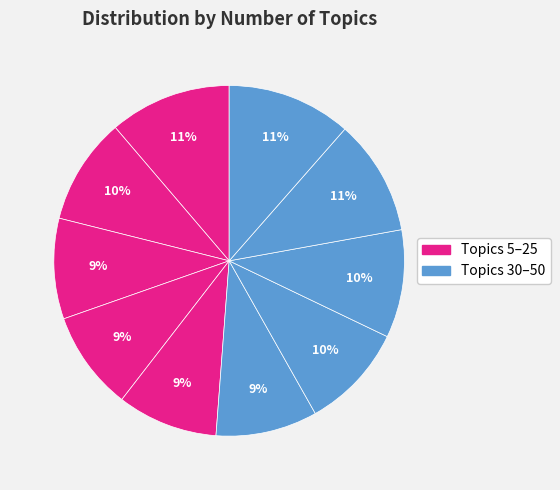

How many segments does this pie chart have?

10